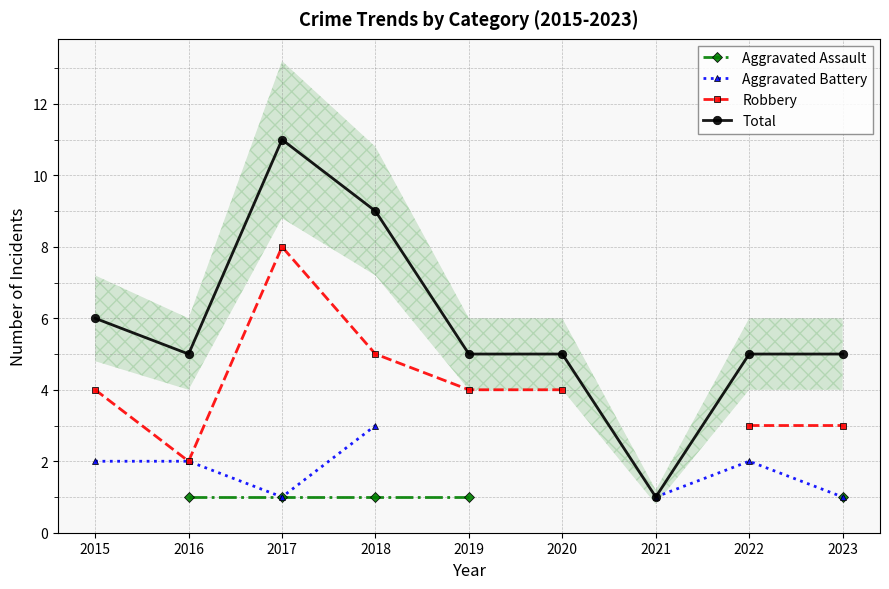

At which label is Aggravated Battery closest to 2?

2015